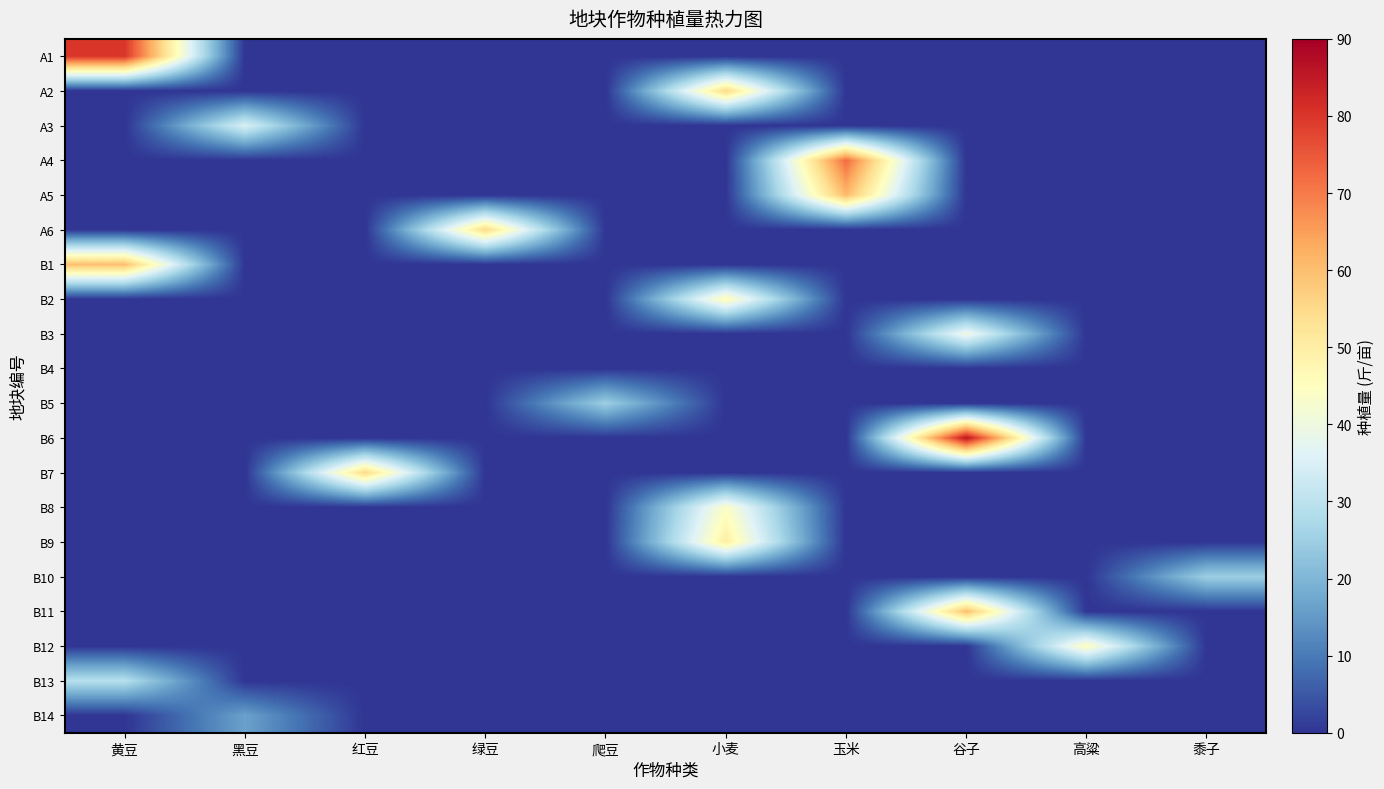

What is the greatest value displayed?

86.0